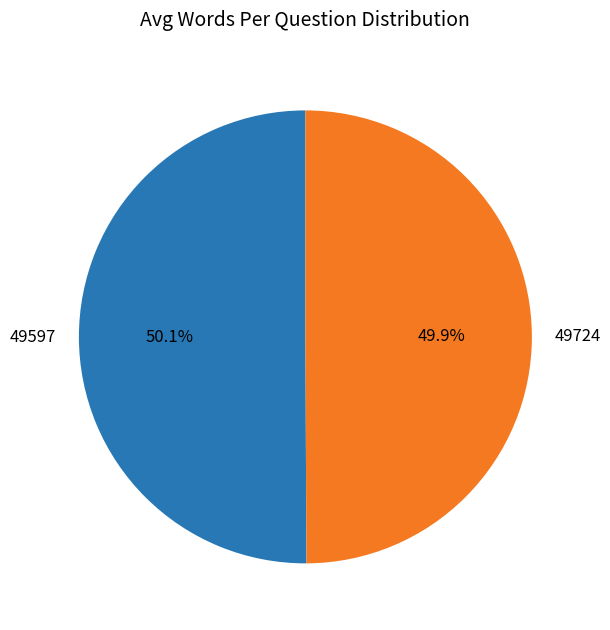

How many segments does this pie chart have?

2